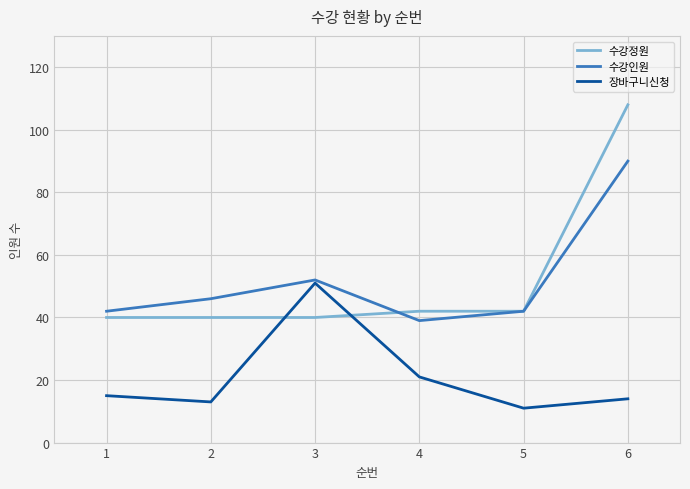

At which category does the chart reach its minimum across all series?

5